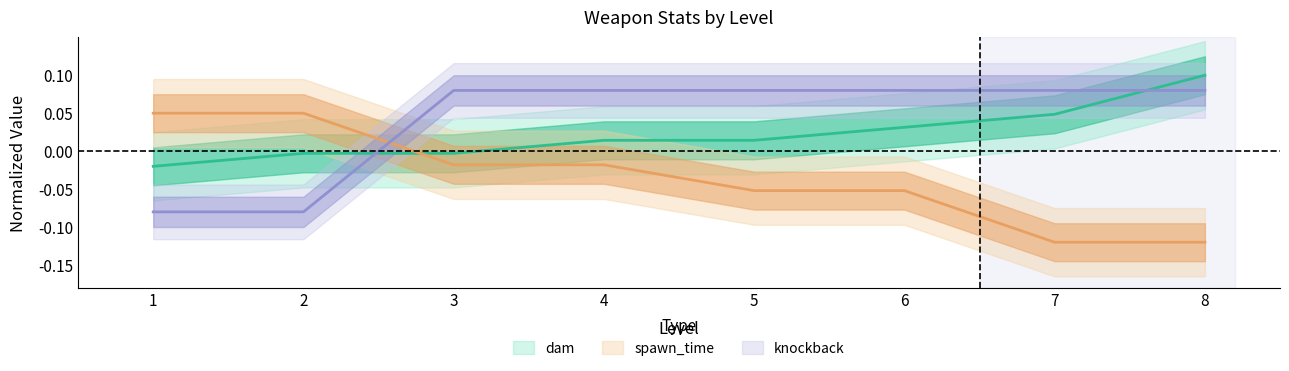

Count the number of categories in the chart.

8